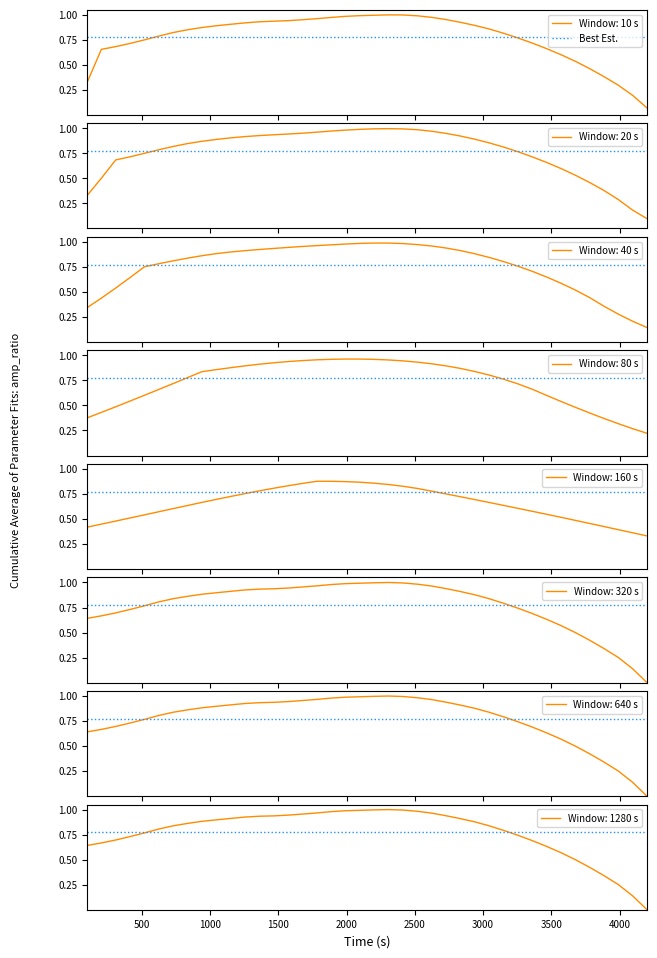

How many interior local peaks (higher than both neighbors) does the data have?

1